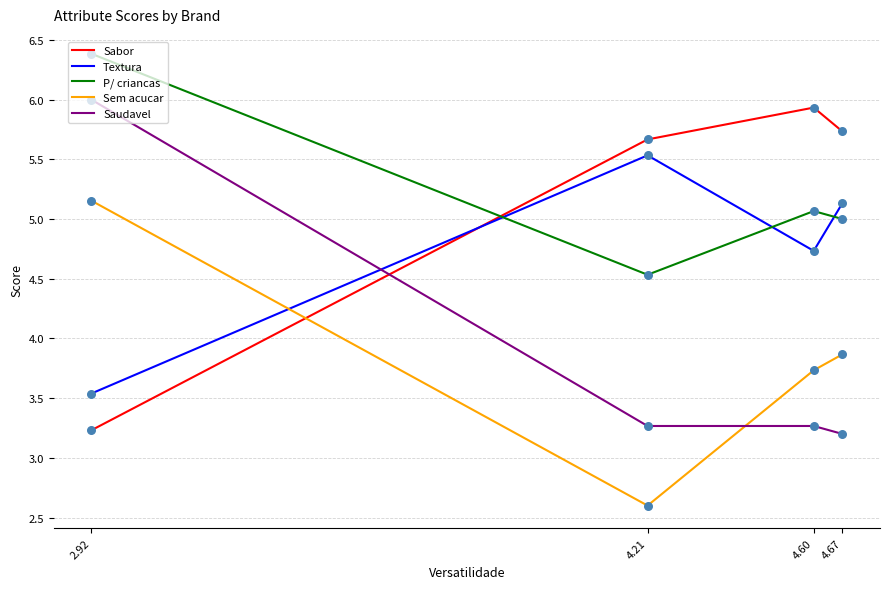

What is the difference between the highest and lowest values at 2.92?

3.2